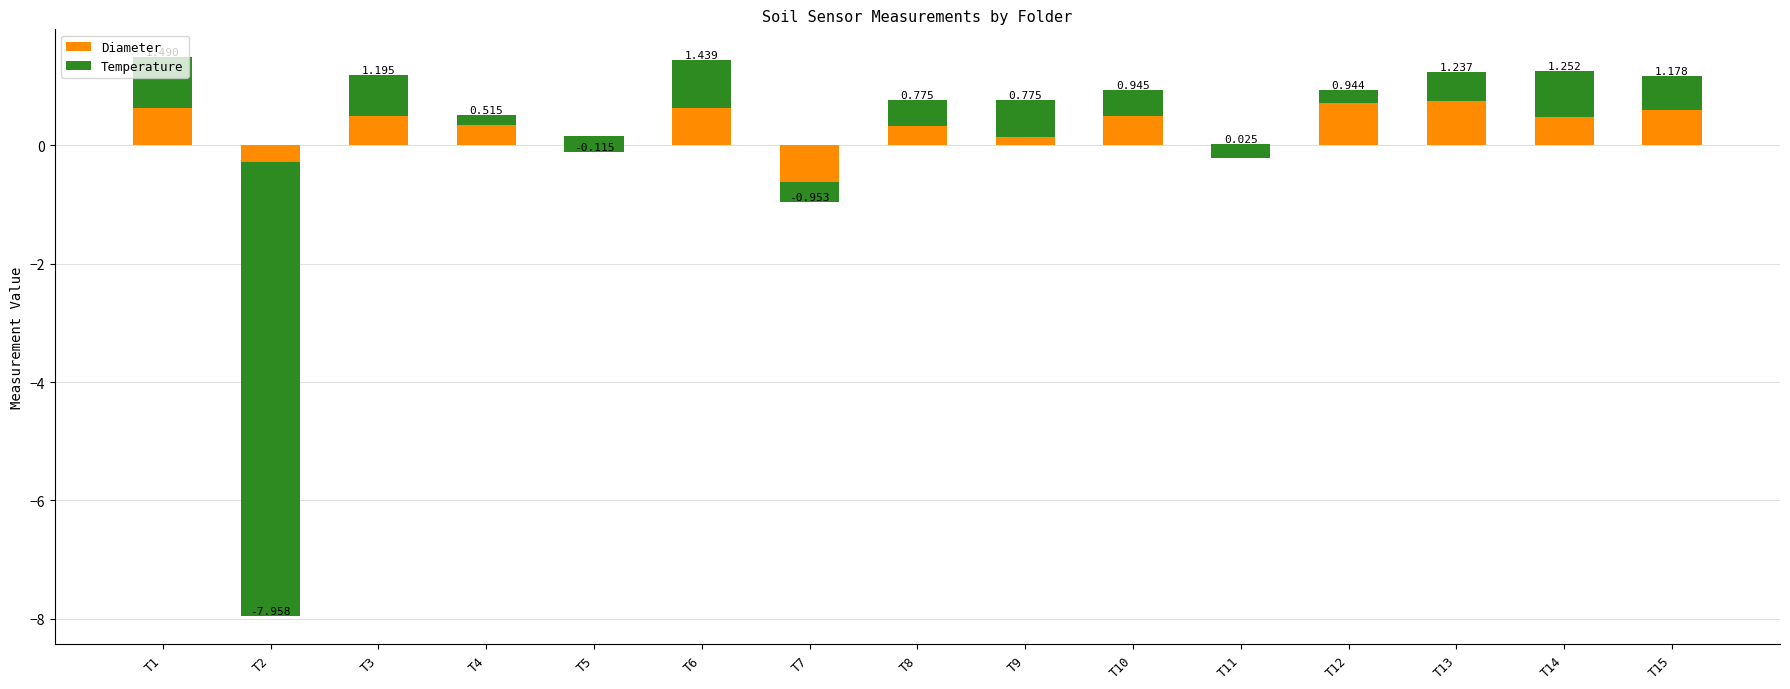

Is the value of Diameter at T2 greater than the value of Temperature at T7?

Yes